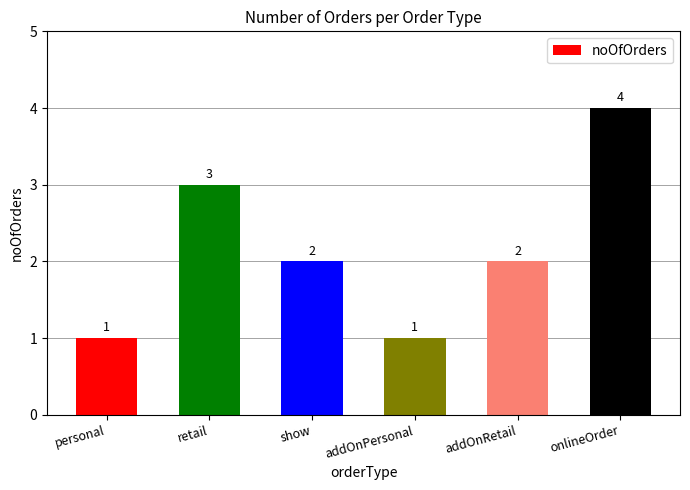

What is the sum of all values?

13